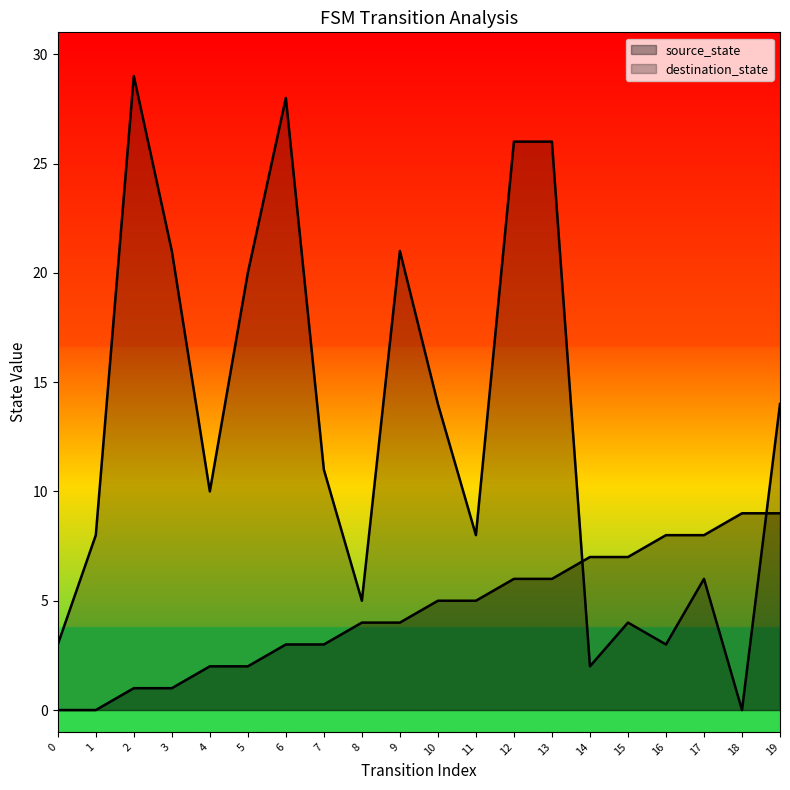

Where does the source_state series first go above 5?

12